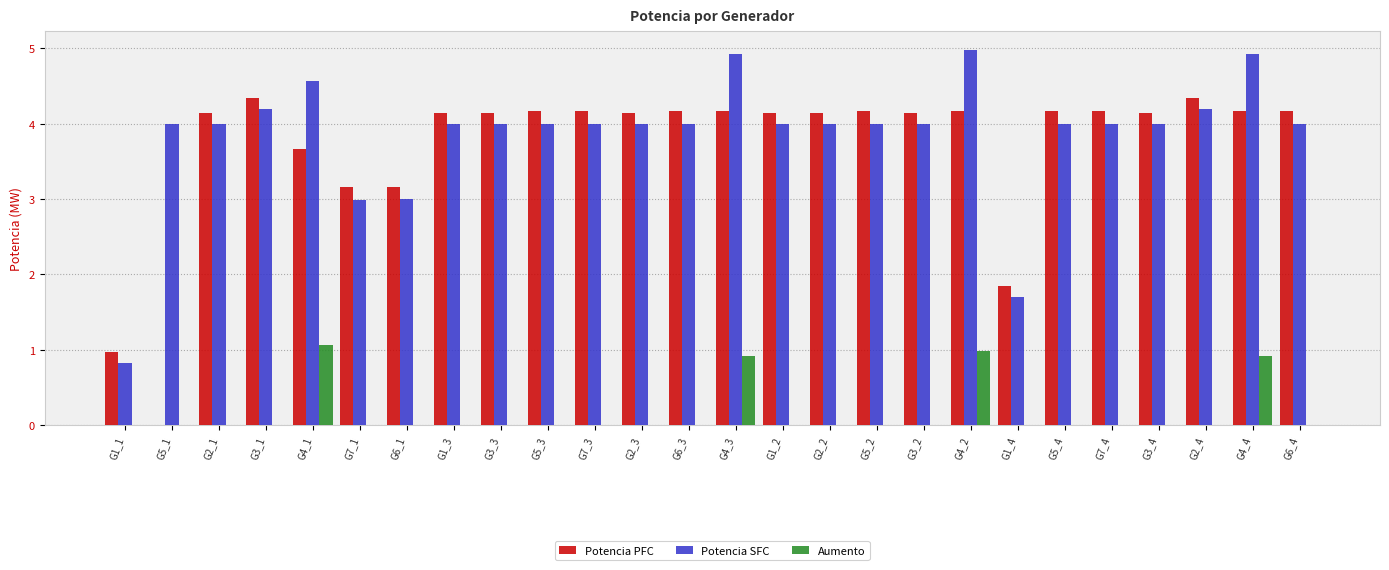

What is the total value across all series at G2_4?

8.5